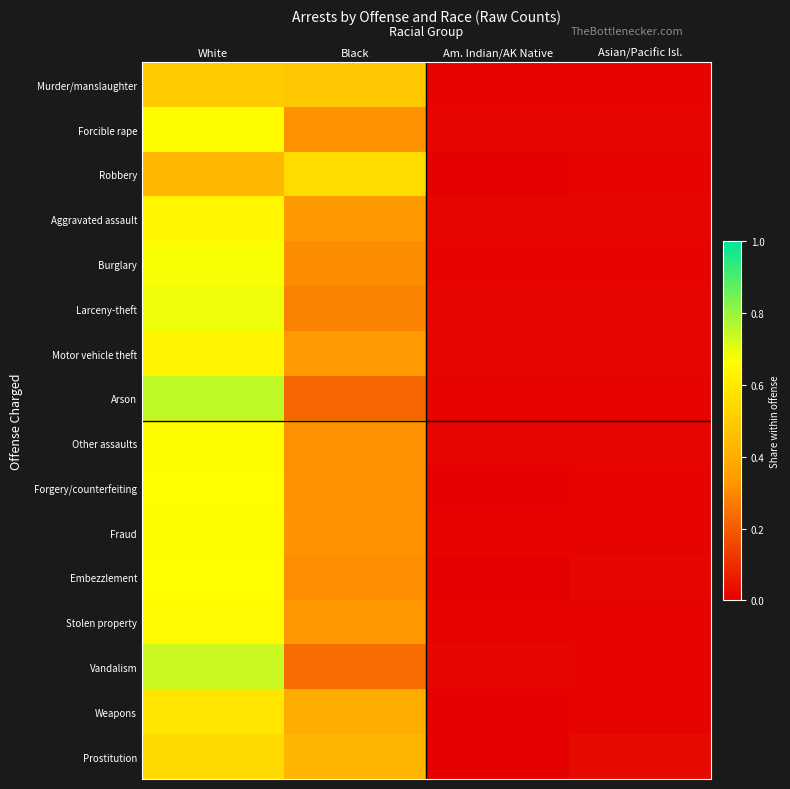

At Asian/Pacific Isl., list the series in order from largest to smallest.

Prostitution, Embezzlement, Larceny-theft, Motor vehicle theft, Aggravated assault, Other assaults, Forcible rape, Forgery/counterfeiting, Arson, Vandalism, Robbery, Stolen property, Weapons, Fraud, Murder/manslaughter, Burglary